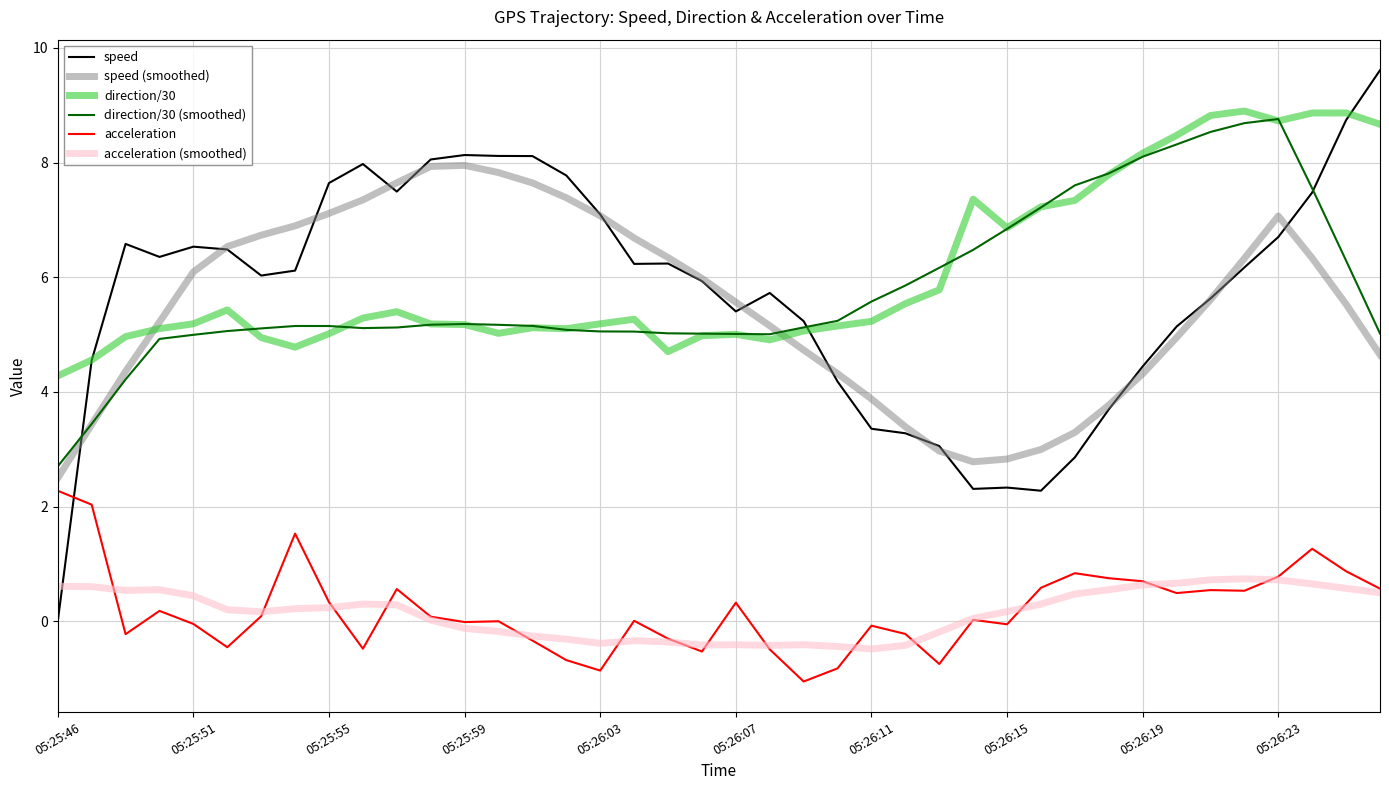

Which series has the largest range (max minus min)?

speed